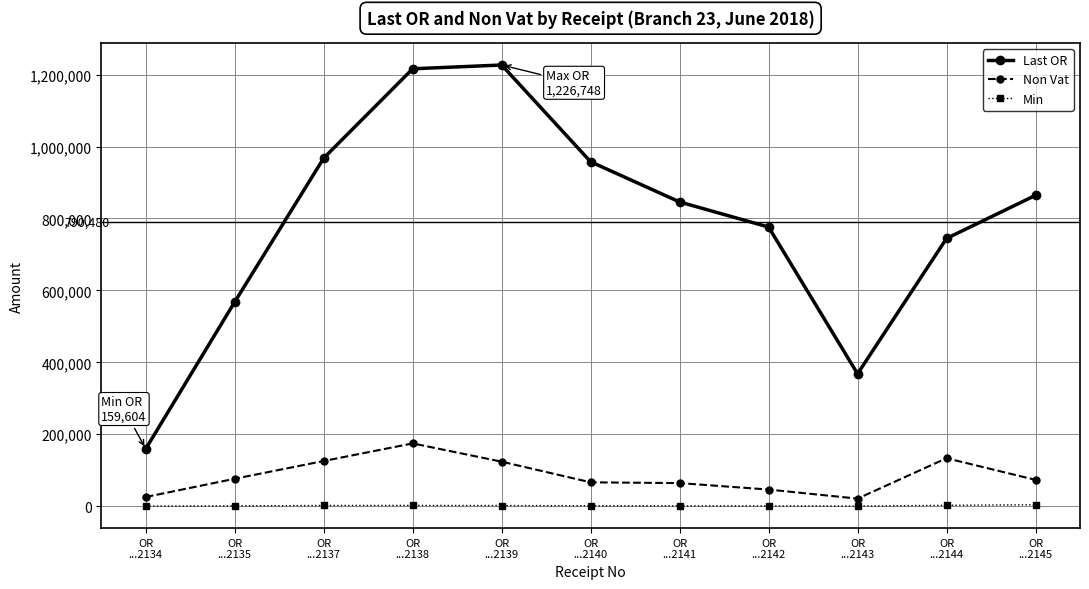

What is the sum of all Min values?

16578.0